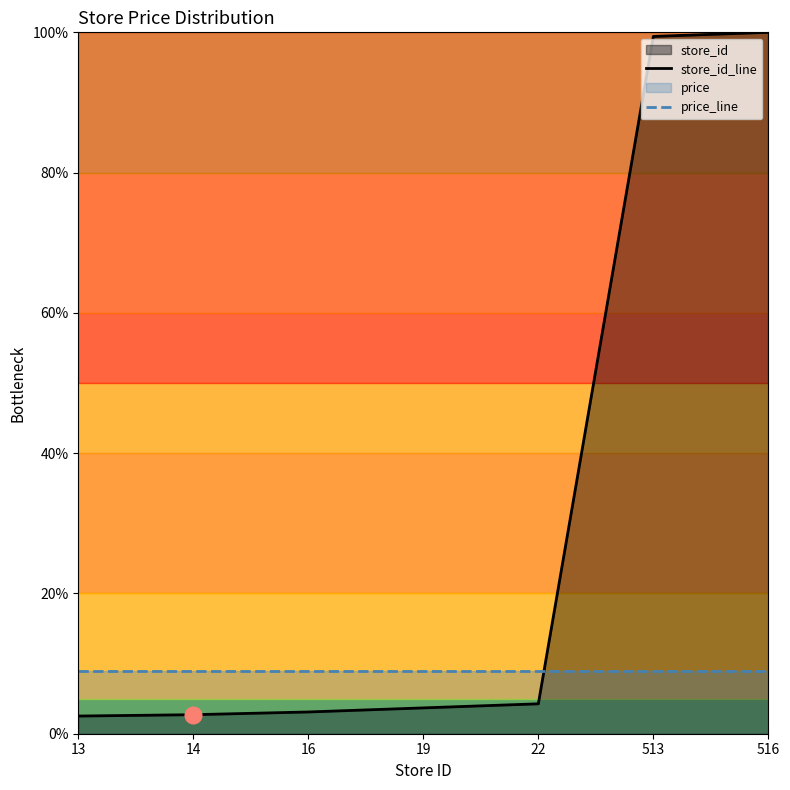

Between 16 and 22, which series saw the biggest shift?

store_id_line